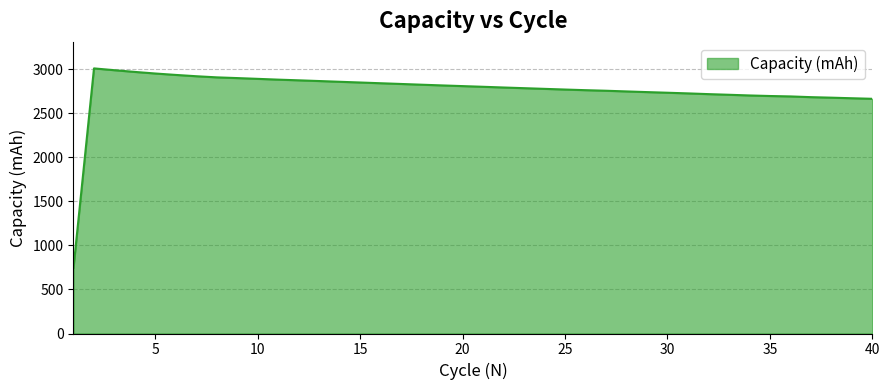

What is the difference between the maximum and minimum values?

2261.7